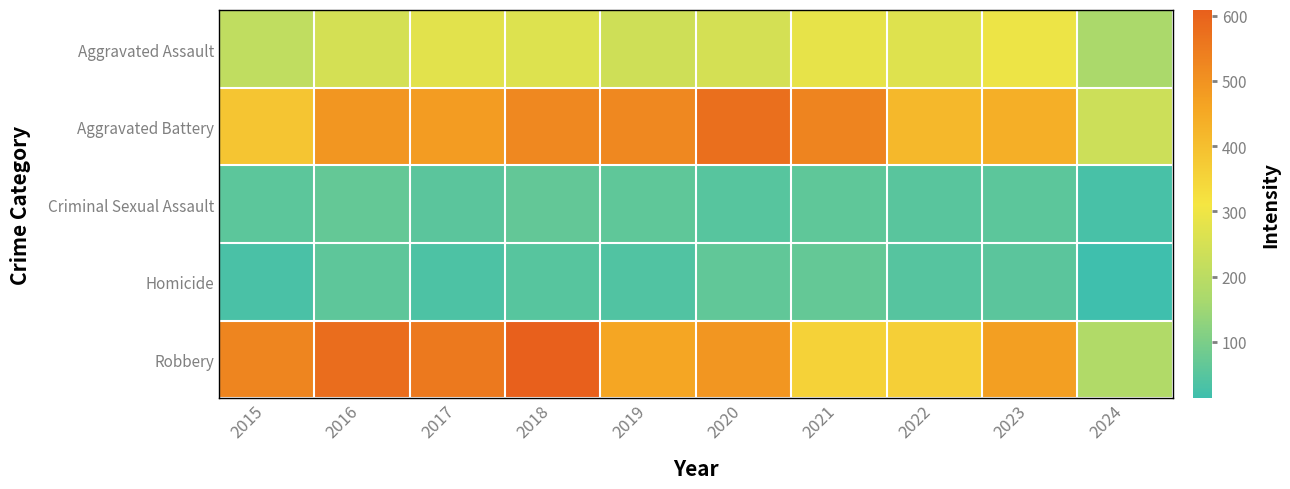

Reading left to right, what are all the values shown in this chart?

Aggravated Assault: 2015=210	2016=250	2017=276	2018=265	2019=238	2020=249	2021=284	2022=267	2023=295	2024=171
Aggravated Battery: 2015=387	2016=491	2017=480	2018=522	2019=520	2020=574	2021=531	2022=417	2023=437	2024=234
Criminal Sexual Assault: 2015=58	2016=69	2017=55	2018=66	2019=61	2020=49	2021=62	2022=52	2023=56	2024=28
Homicide: 2015=32	2016=59	2017=37	2018=49	2019=40	2020=63	2021=69	2022=47	2023=55	2024=14
Robbery: 2015=527	2016=579	2017=553	2018=608	2019=458	2020=491	2021=357	2022=364	2023=473	2024=182